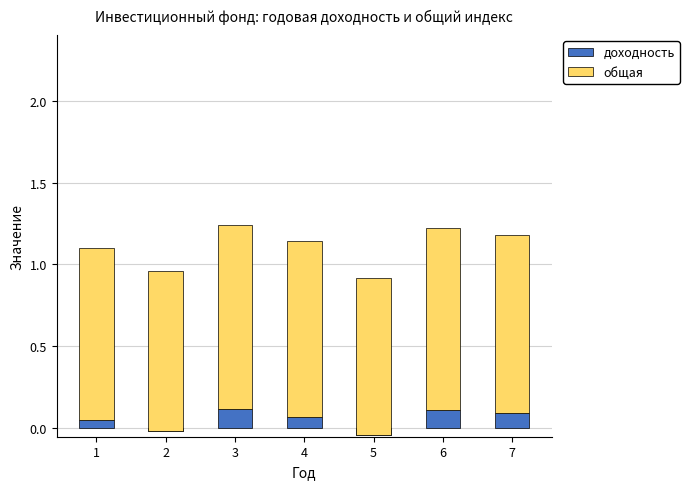

Read the доходность value at 6.

0.1